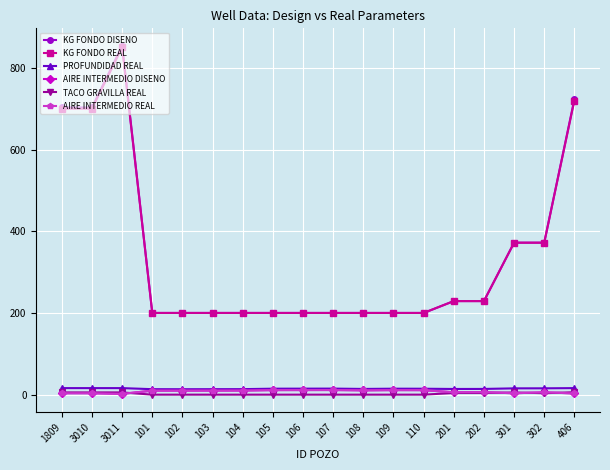

Is this an area chart (filled region under the line)?

No